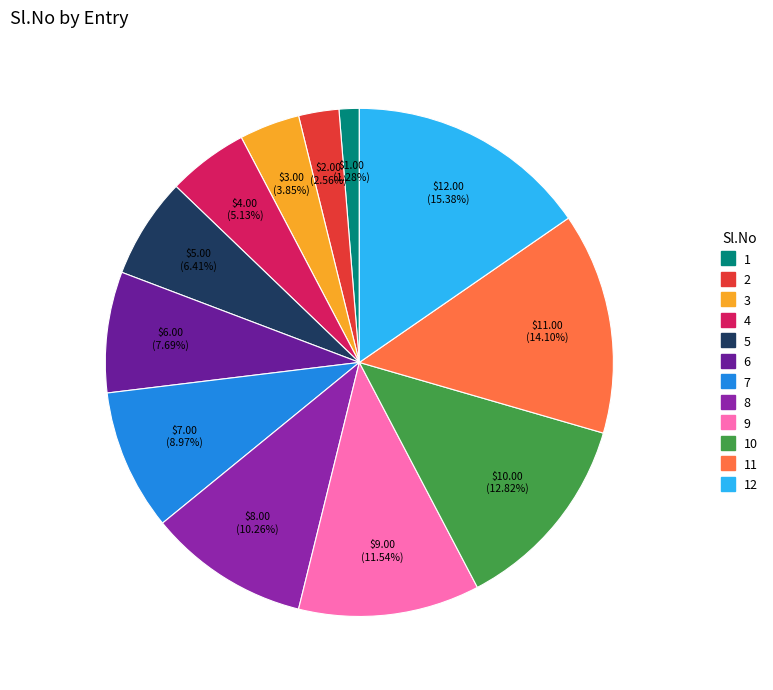

Does any single category account for the majority?

No